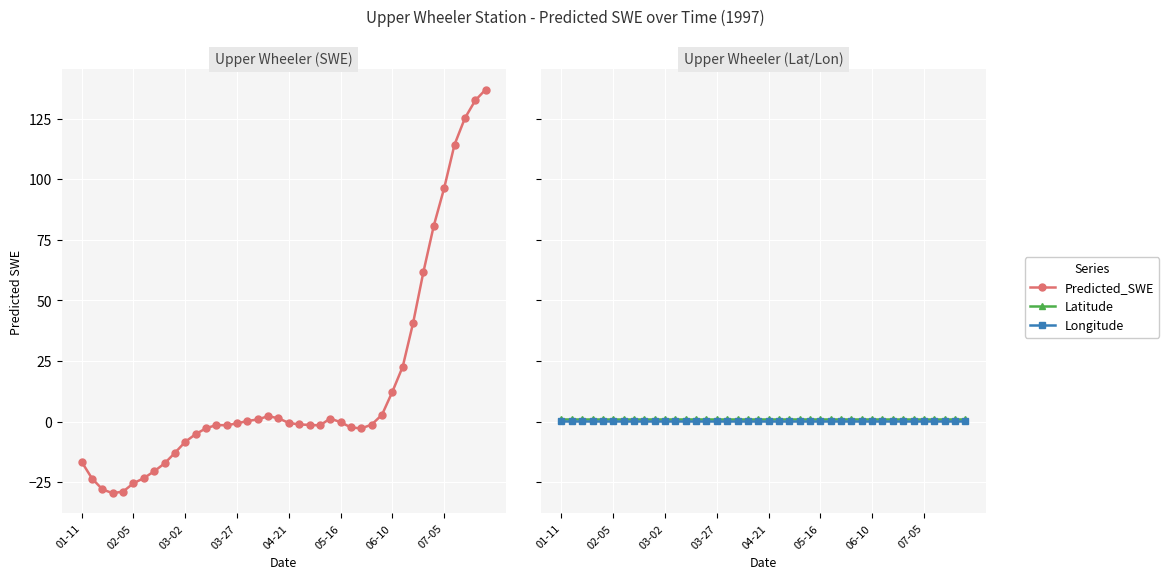

What position from the left is 37?

38